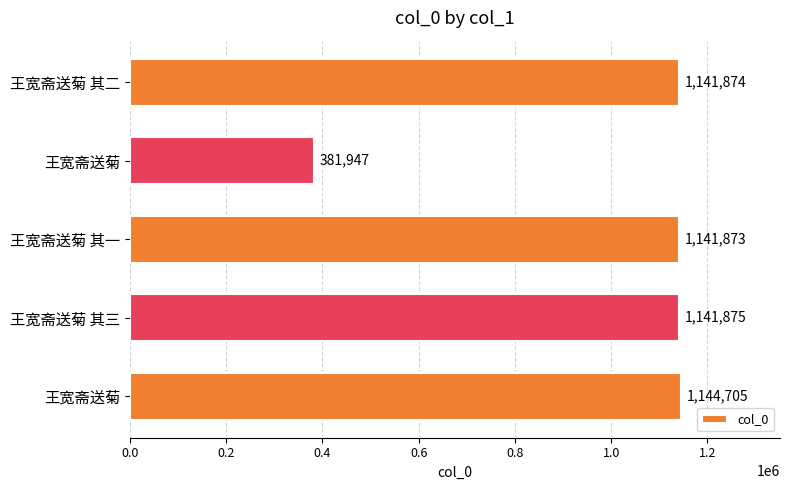

How many bars are there in total?

5